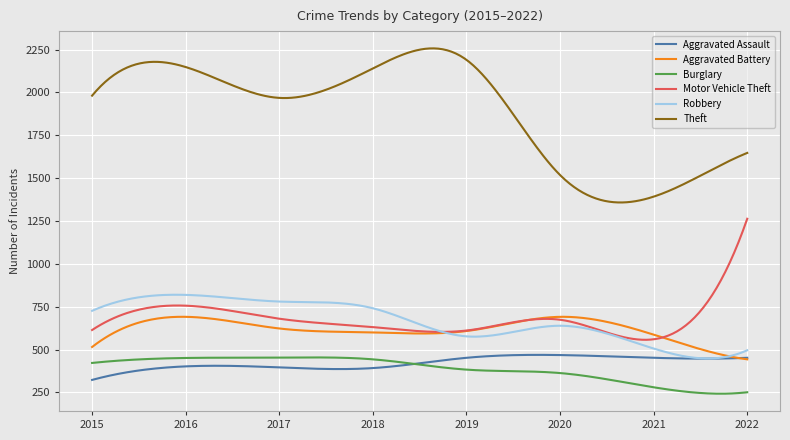

Which series has the largest range (max minus min)?

Theft